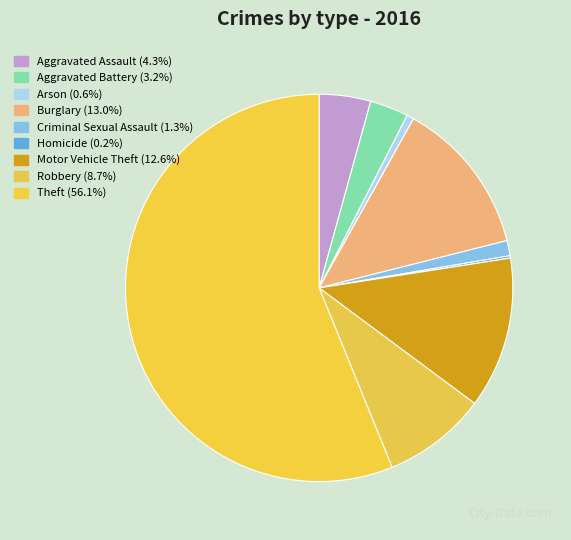

What is the change in value from Criminal Sexual Assault to Homicide?

-22